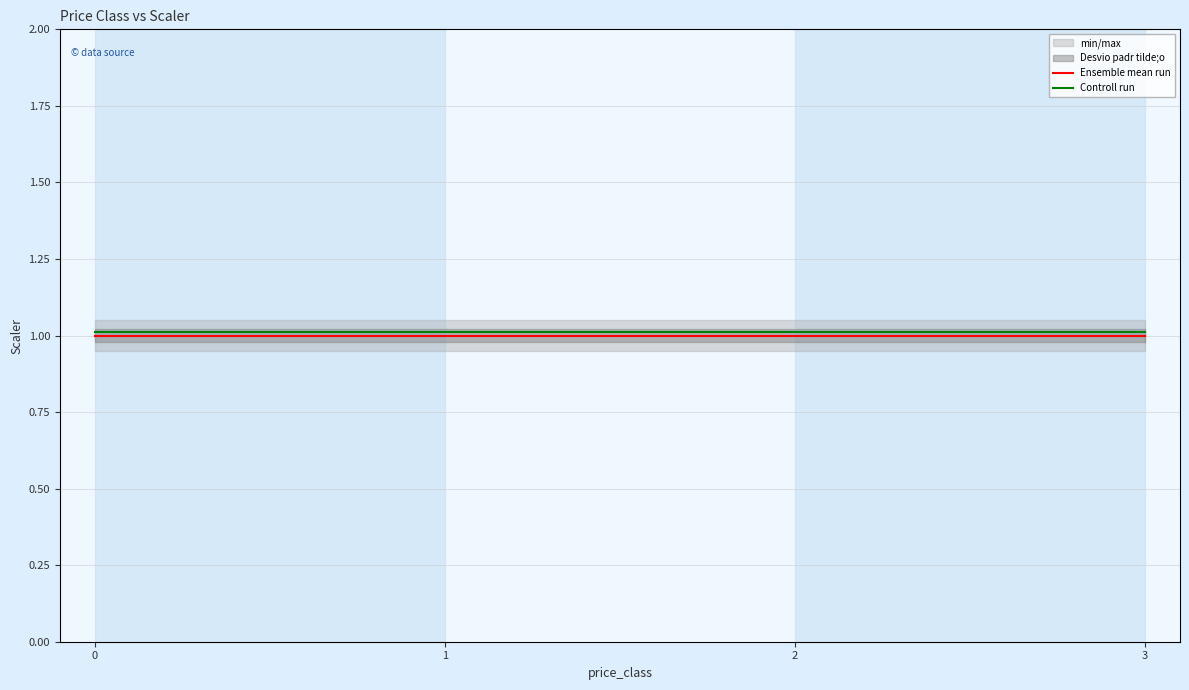

What is the sum of the Ensemble mean run values at 1 and 0?

2.0